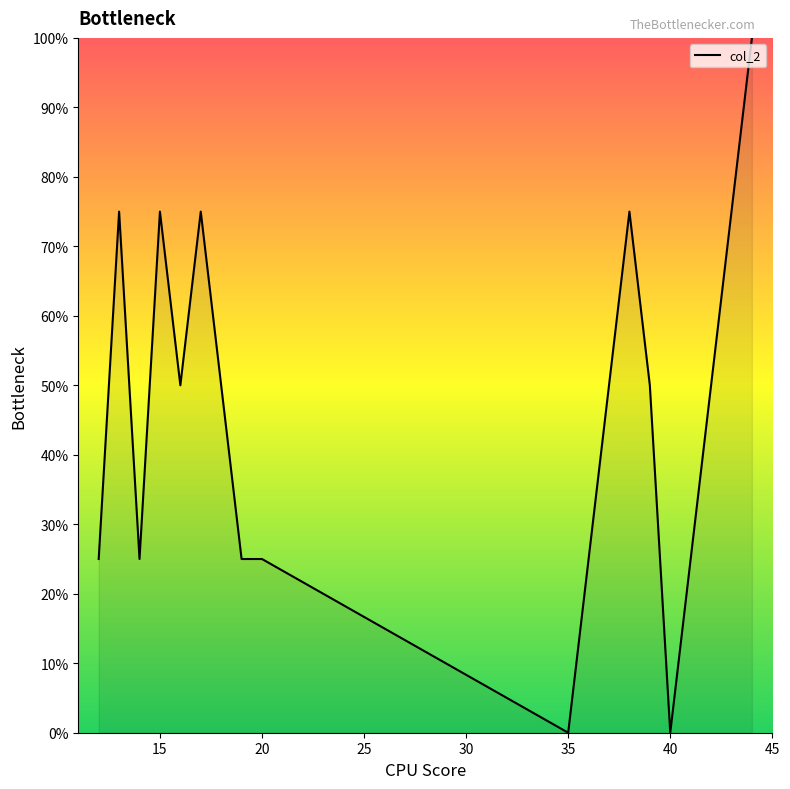

What is the difference between the maximum and minimum values?

100